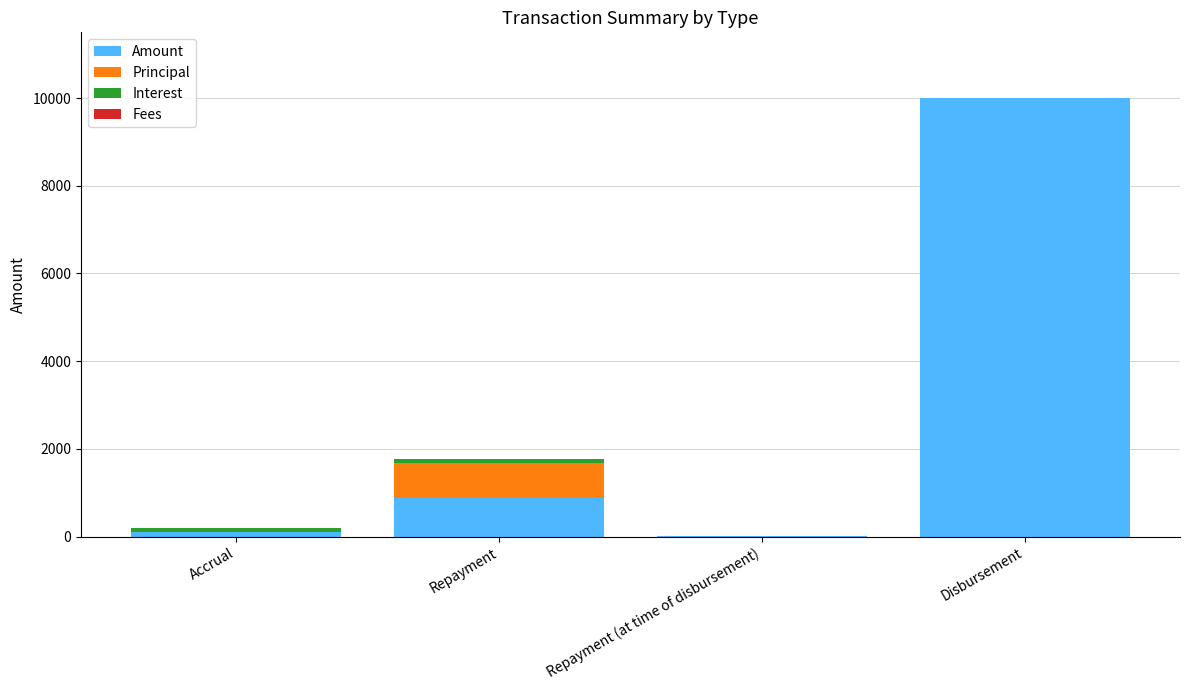

The Amount series shows 15858.2 at Disbursement. True or false?

False